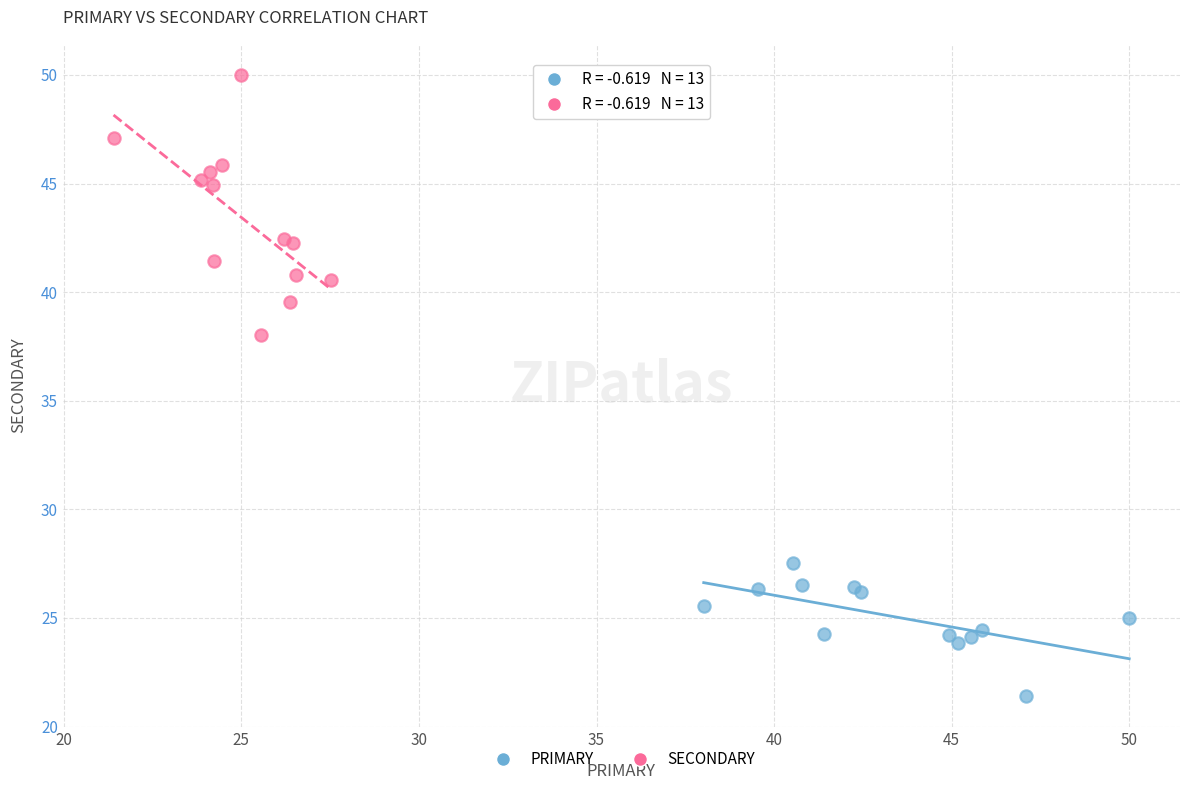

Which series reaches the maximum Y coordinate?

SECONDARY